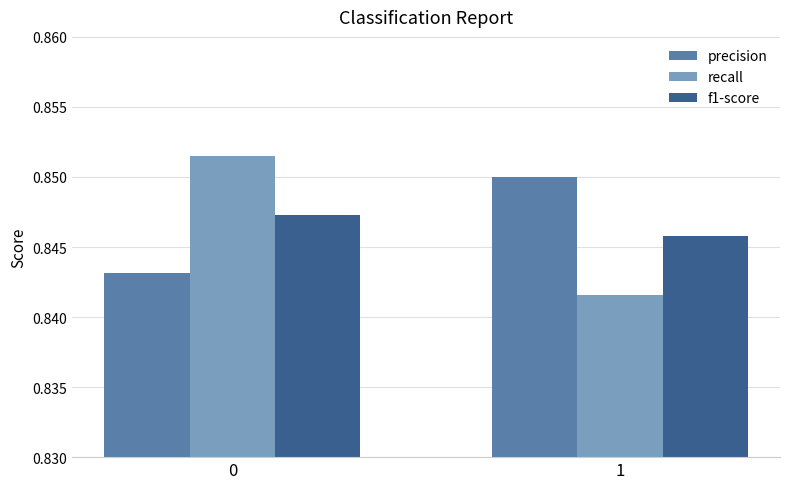

Is it true that f1-score equals 1.2 at 1?

False